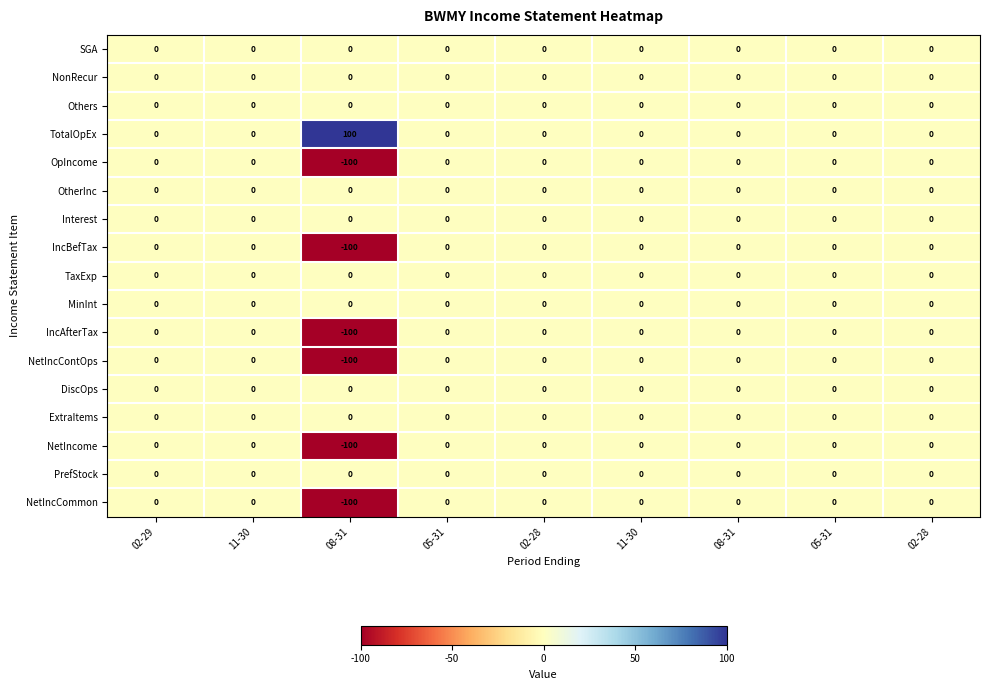

How many categories are shown in the chart?

9